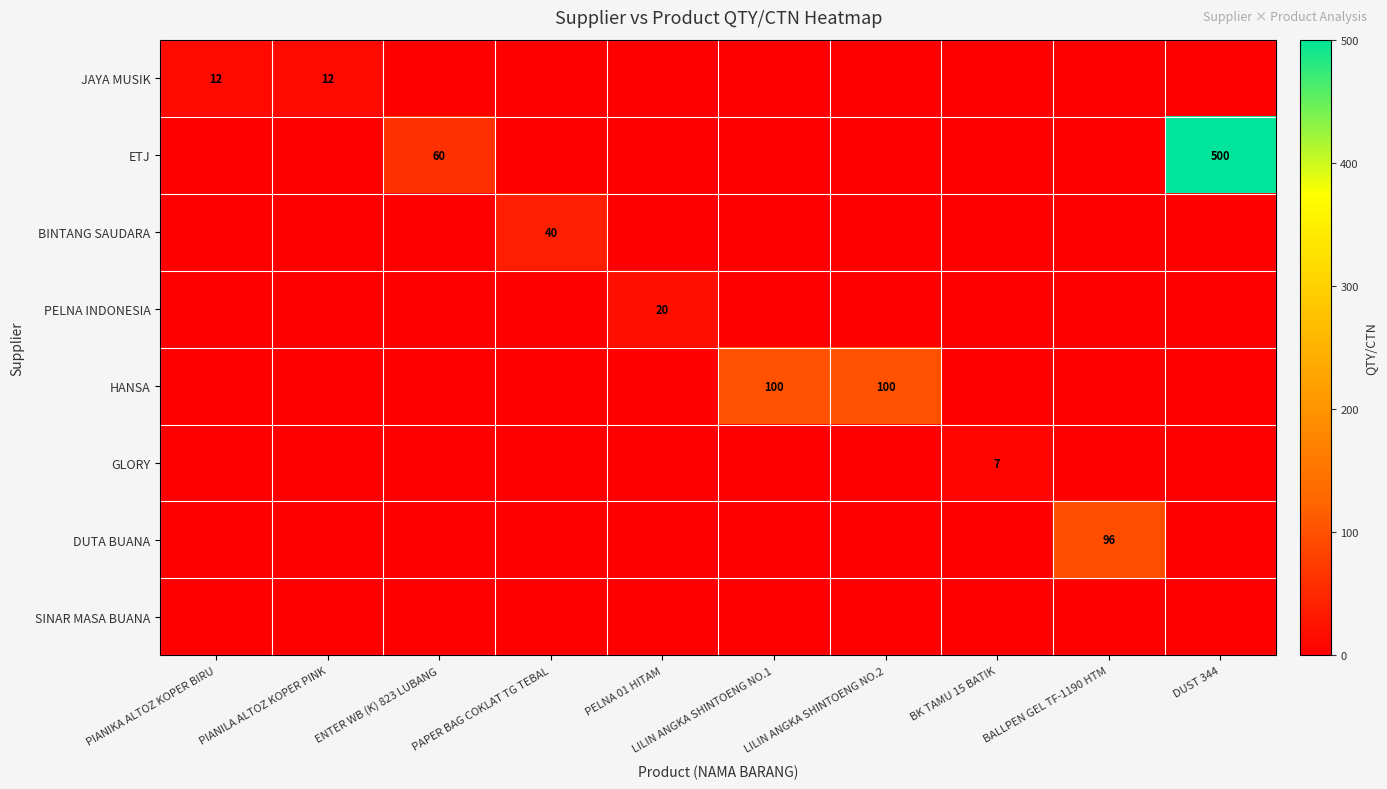

How many data points does each series have?

10